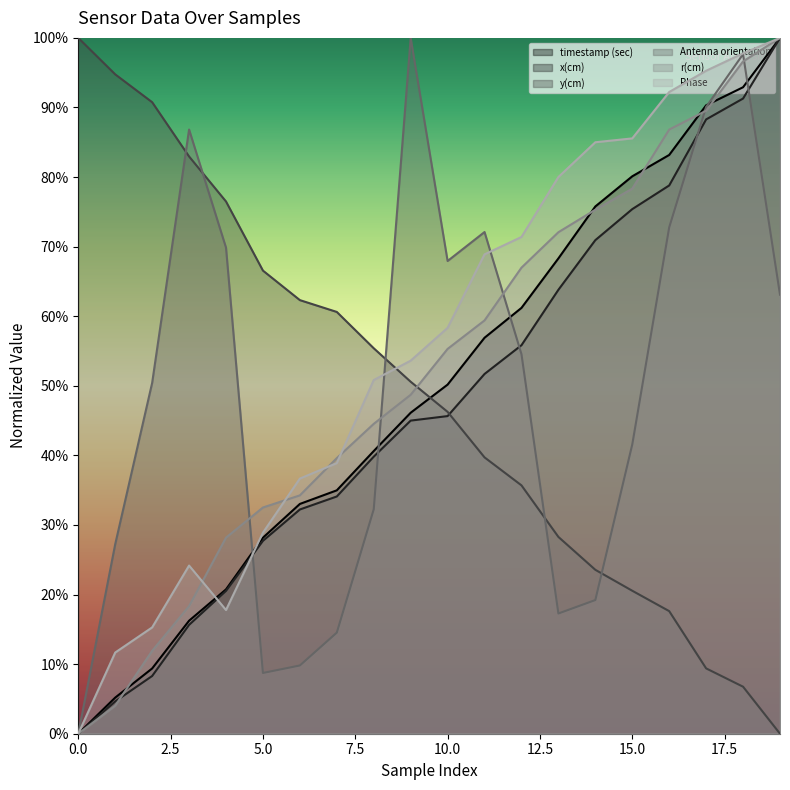

Rank the series at 5 from lowest to highest value.

Antenna orientation, x(cm), timestamp (sec), Phase, r(cm), y(cm)